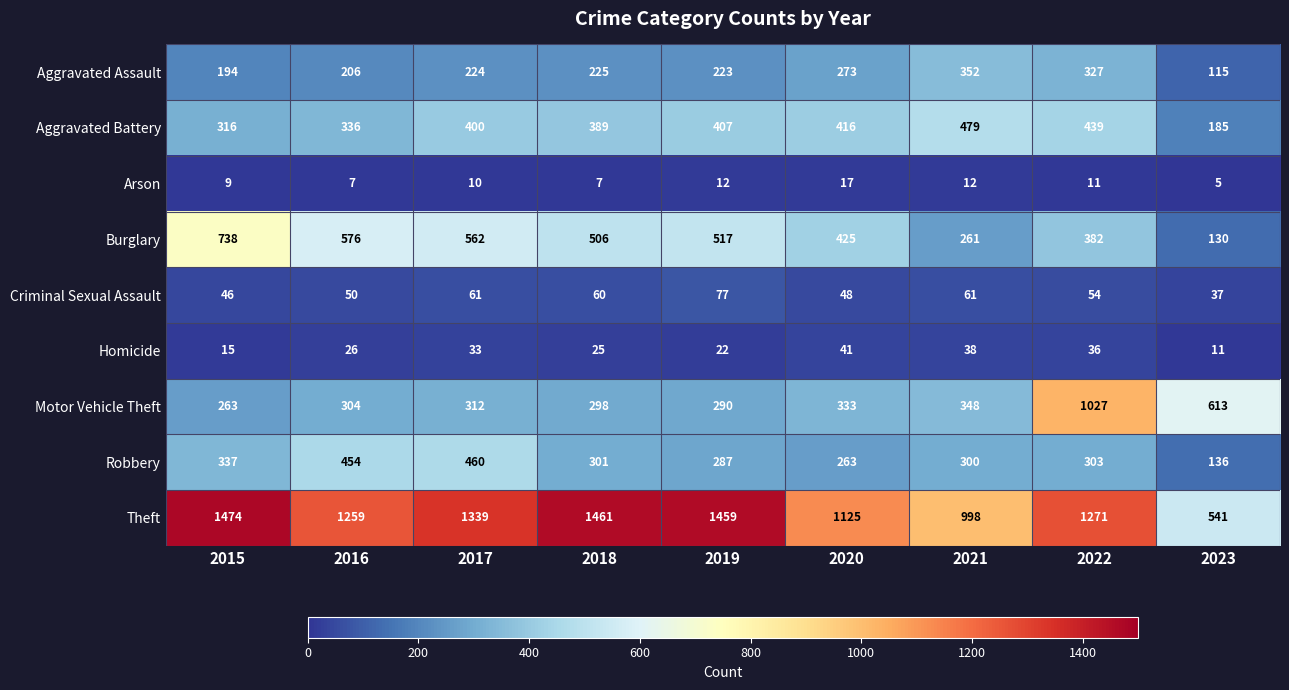

The value of Theft at 2018 is 2561. True or false?

False